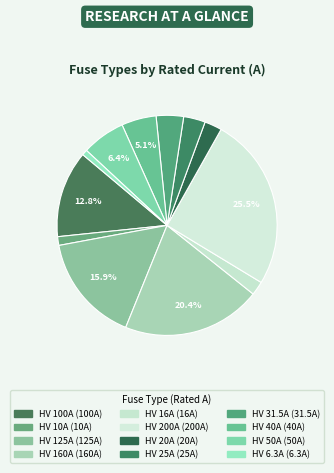

To the nearest percent, what is the difference between the HV 125A and HV 16A slice percentages?

14%